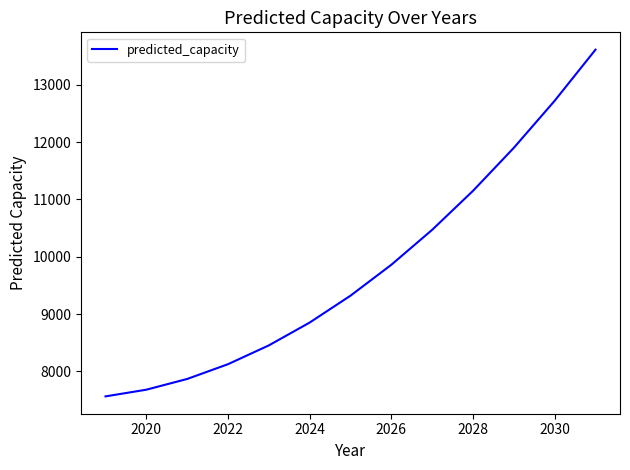

What is the smallest value displayed?

7565.9